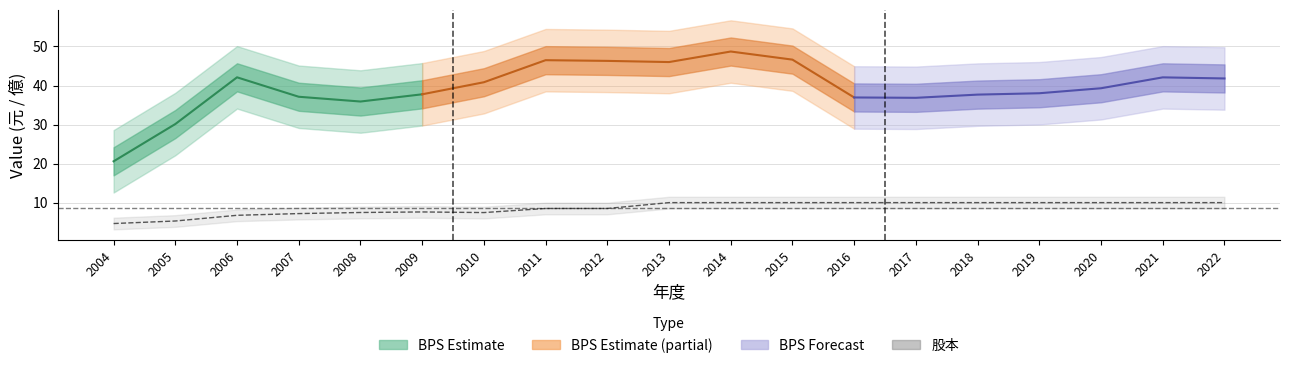

Reading left to right, extract all data points from this chart.

2004=4.6	2005=5.3	2006=6.8	2007=7.2	2008=7.5	2009=7.6	2010=7.5	2011=8.5	2012=8.5	2013=10.0	2014=10.0	2015=10.0	2016=10.0	2017=10.0	2018=10.0	2019=10.0	2020=10.0	2021=10.0	2022=10.0